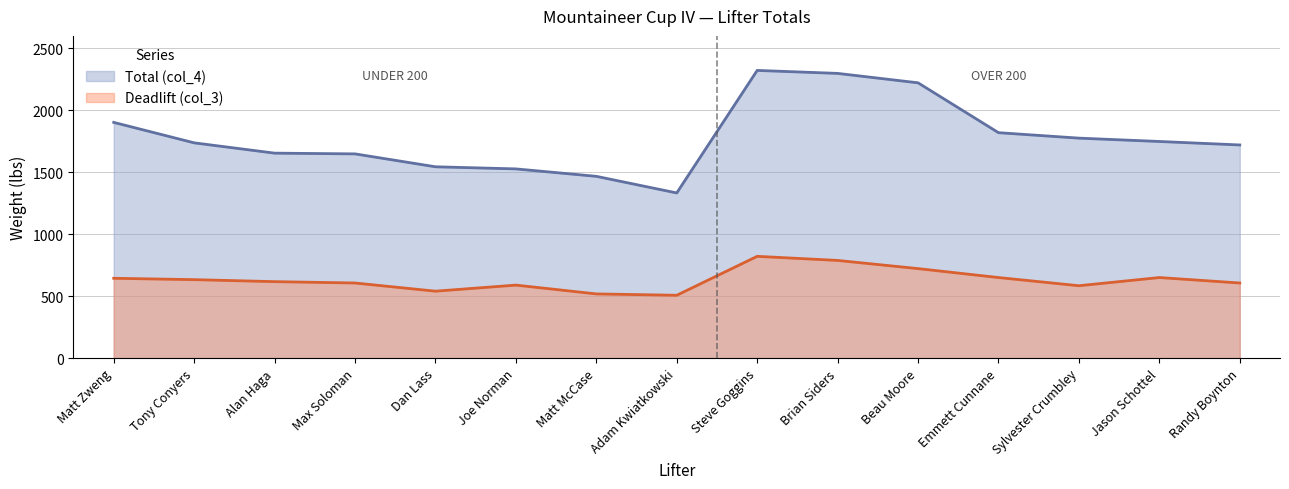

Reading left to right, extract all data points from this chart.

Total (col_4): Matt Zweng=1901	Tony Conyers=1736	Alan Haga=1653	Max Soloman=1647	Dan Lass=1543	Joe Norman=1526	Matt McCase=1466	Adam Kwiatkowski=1332	Steve Goggins=2320	Brian Siders=2296	Beau Moore=2220	Emmett Cunnane=1818	Sylvester Crumbley=1774	Jason Schottel=1747	Randy Boynton=1719
Deadlift (col_3): Matt Zweng=644	Tony Conyers=633	Alan Haga=617	Max Soloman=606	Dan Lass=540	Joe Norman=589	Matt McCase=518	Adam Kwiatkowski=507	Steve Goggins=821	Brian Siders=788	Beau Moore=722	Emmett Cunnane=650	Sylvester Crumbley=584	Jason Schottel=650	Randy Boynton=606